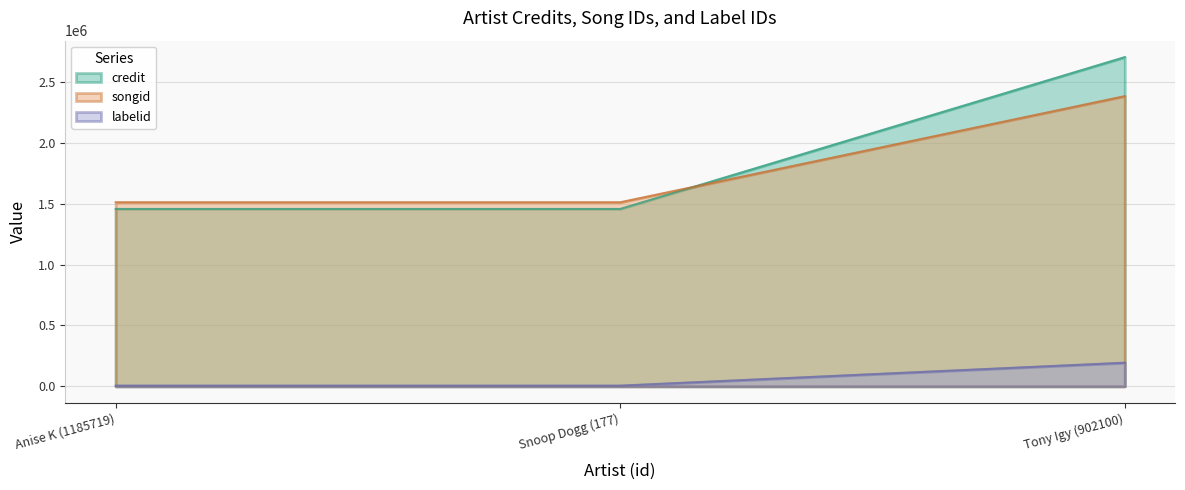

Count the number of data series in this chart.

3